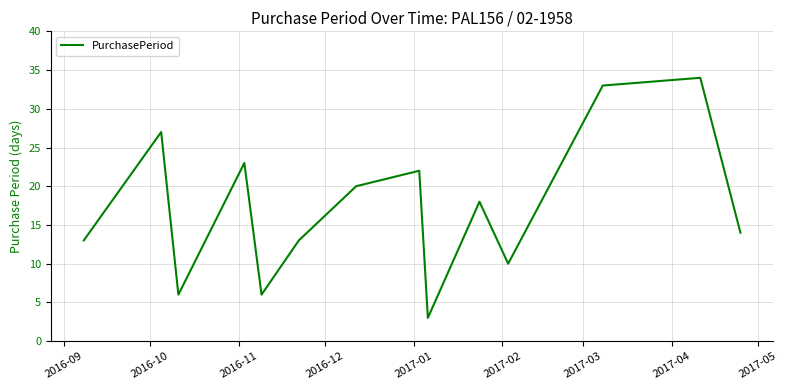

What is the smallest value displayed?

3